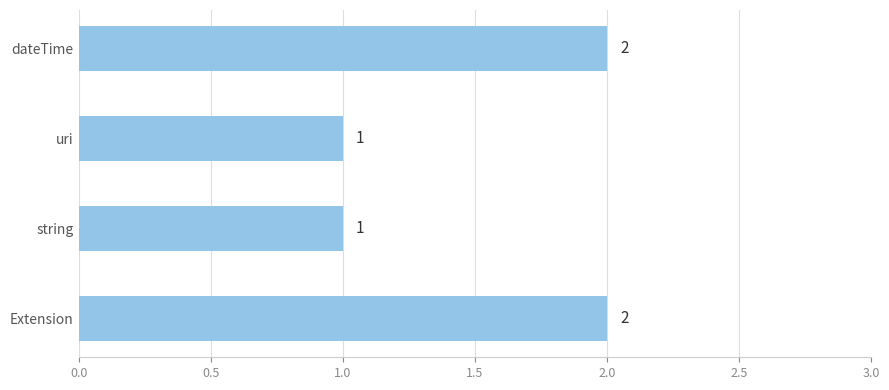

True or false: the data shows 2 at dateTime.

True